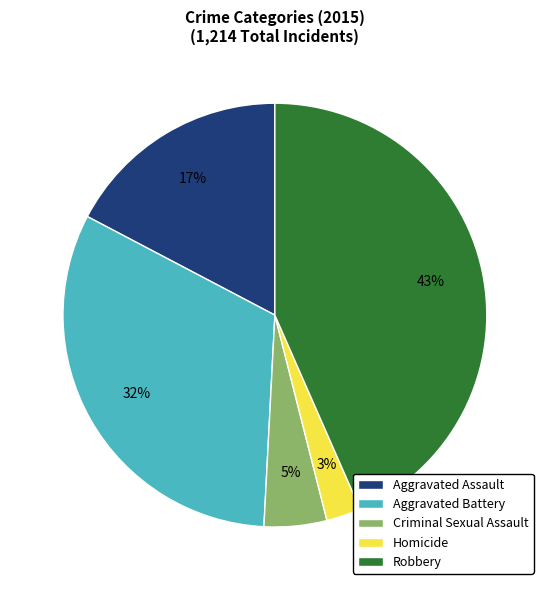

Does Aggravated Assault represent more than half of the total?

No